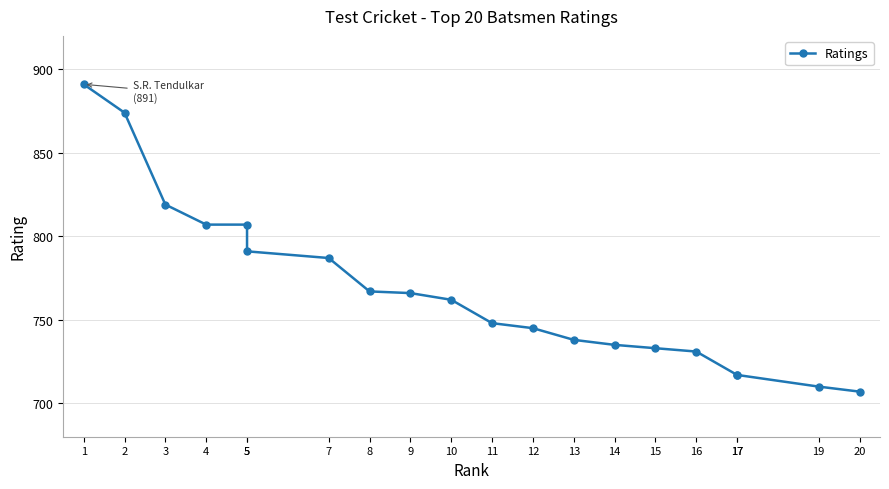

What is the change in value from 8 to 16?

-36